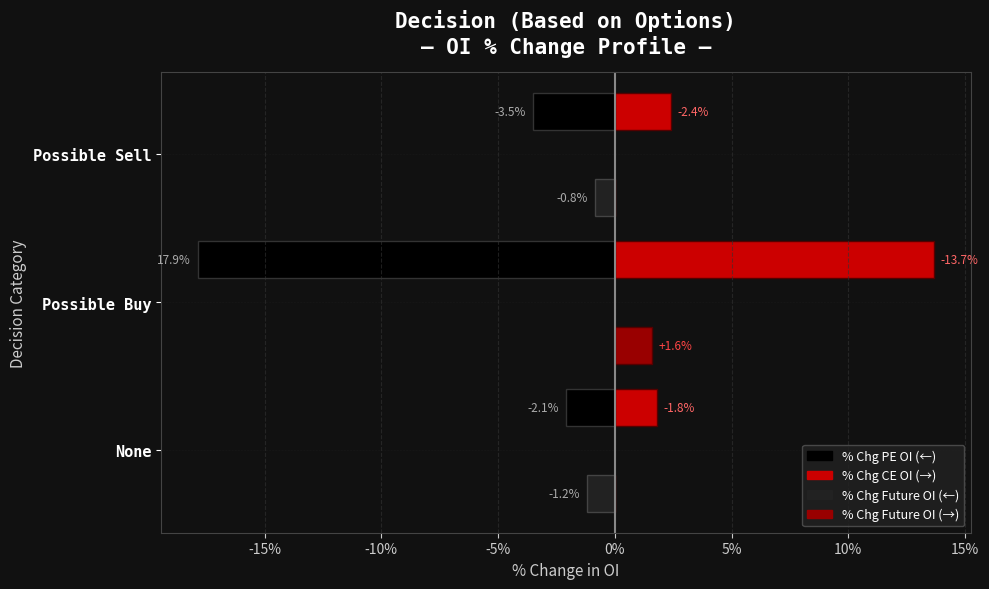

How many data points does each series have?

3